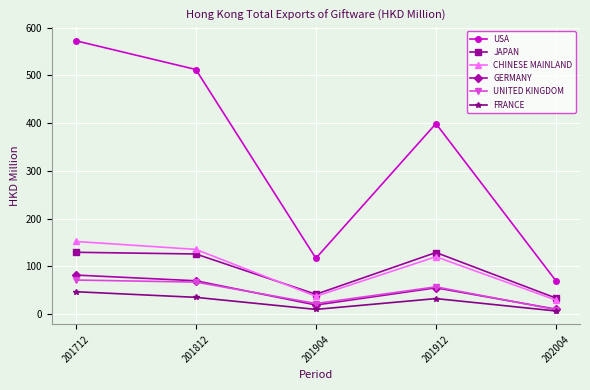

What is the greatest value displayed?

572.3